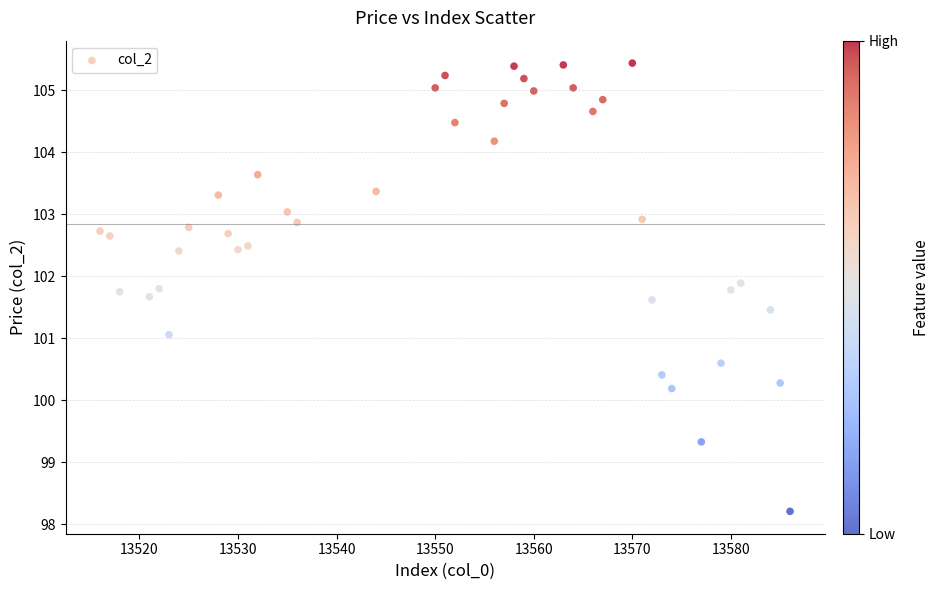

What is the range of X values (max minus min)?

70.0